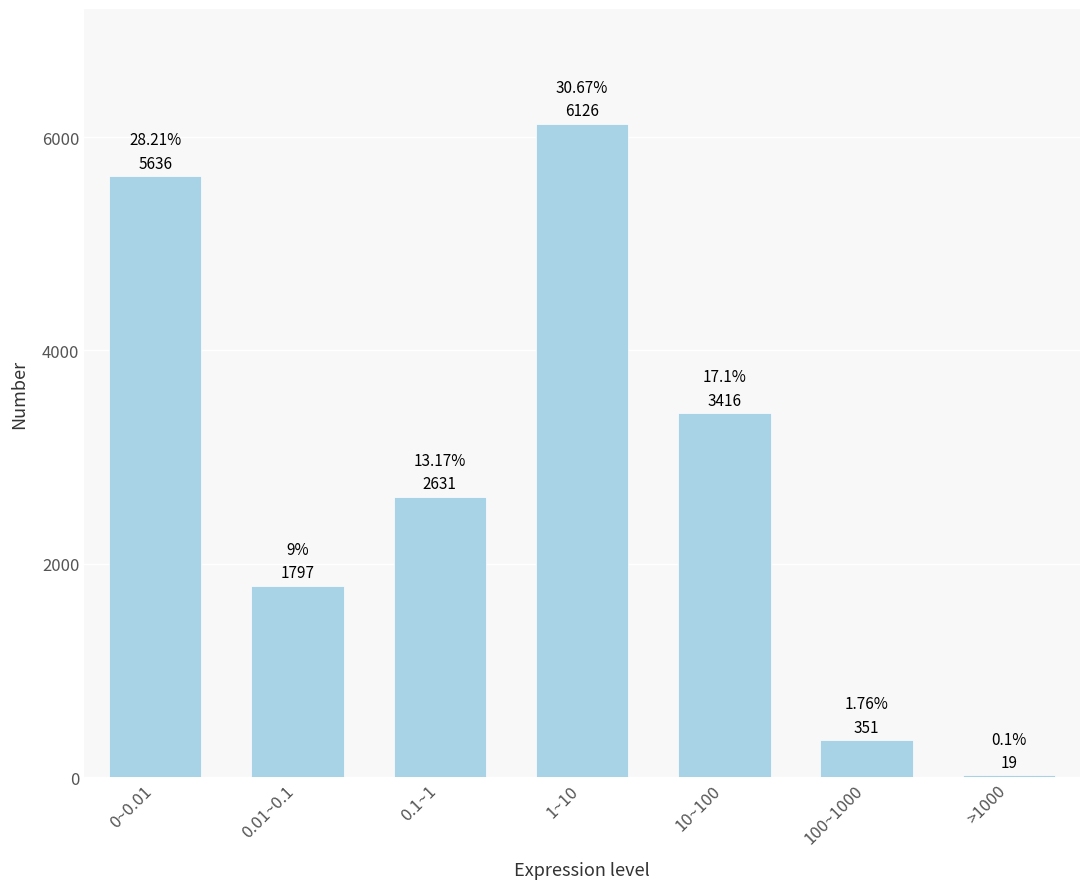

What is the sum of the values at >1000 and 10~100?

3435